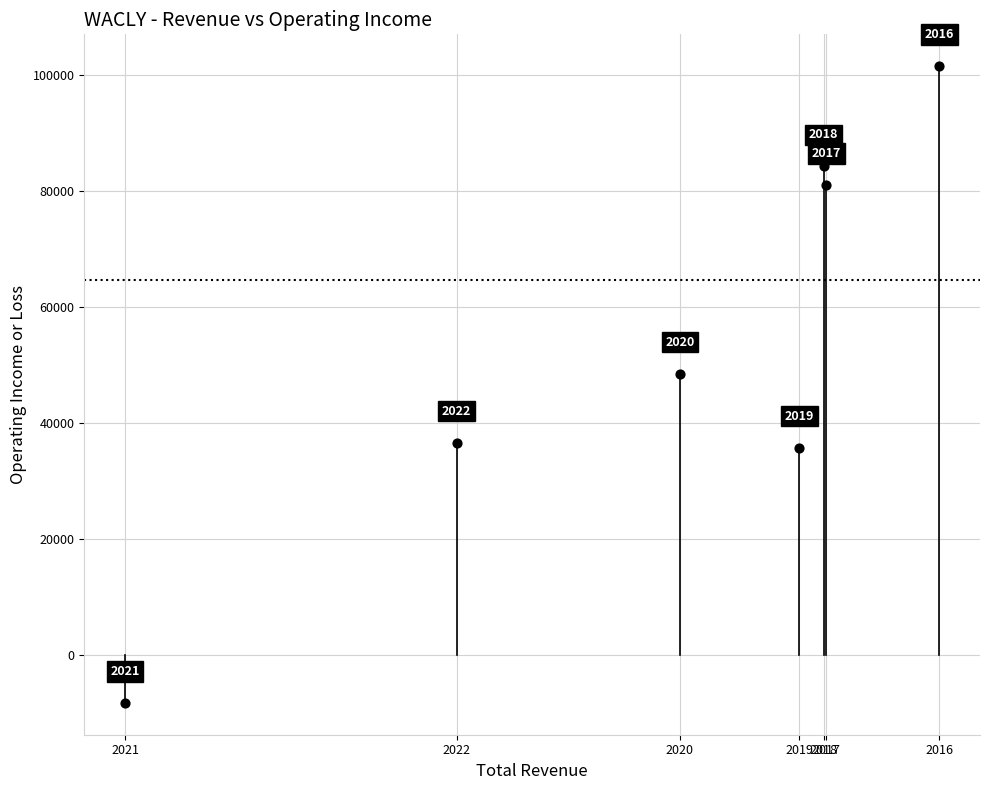

What Y value in the scatter plot is closest to 46700?

48600